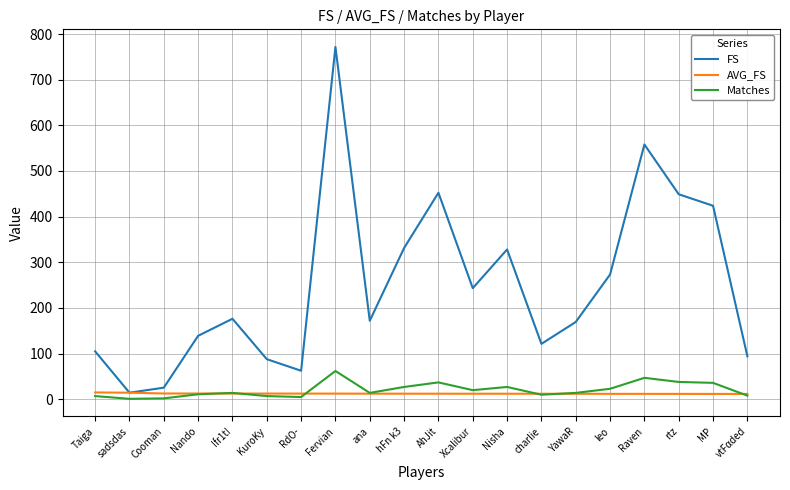

Between Ifr1t! and Raven, which series saw the biggest shift?

FS